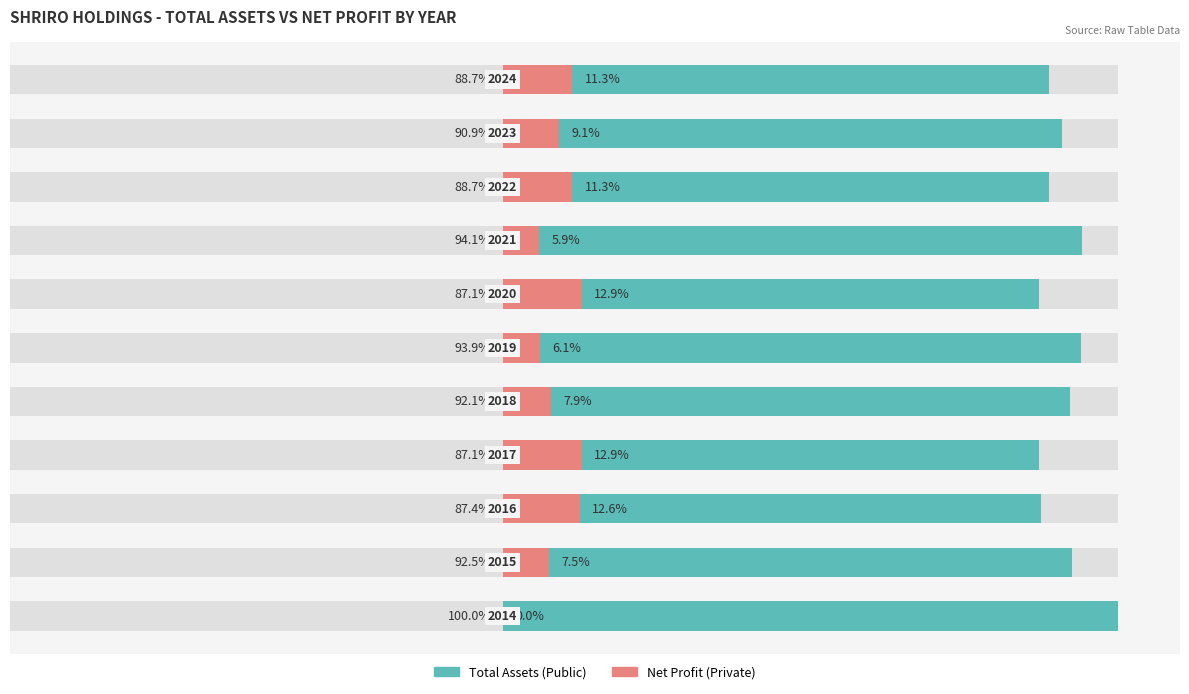

The value of Net Profit (Private) at 8 is 11.3. True or false?

True